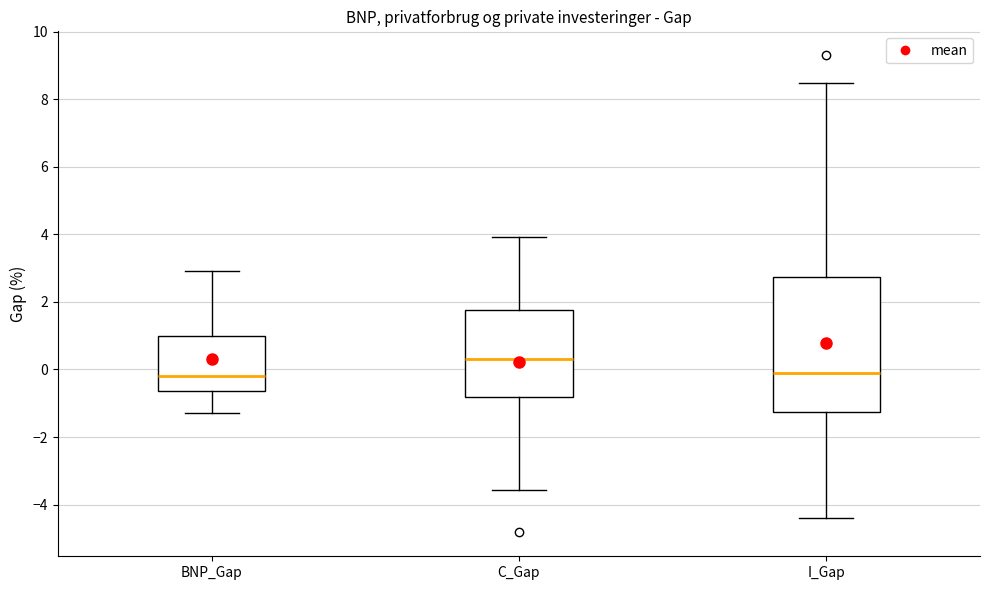

Reading left to right, read every box against the y-axis: the position of its median line, the range the box covers, and the ends of its whiskers. The values are not printed on the chart, so give them approximately, as read against the axis.

BNP_Gap: median -0.2, box -0.6 to 1.0, whiskers -1.2 to 3.0
C_Gap: median 0.4, box -0.8 to 1.8, whiskers -3.6 to 4.0
I_Gap: median 0.0, box -1.2 to 2.8, whiskers -4.4 to 8.4